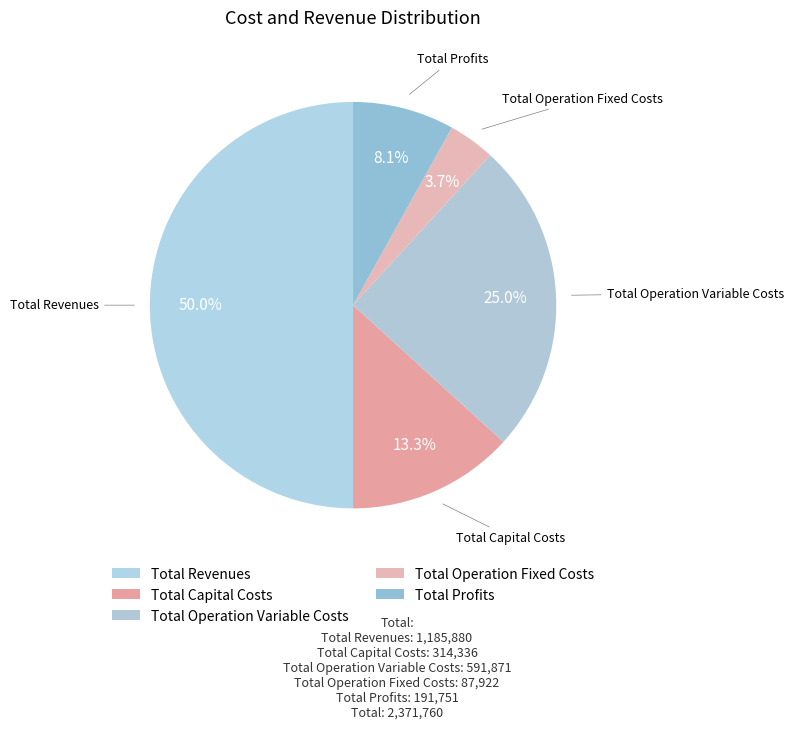

To the nearest percent, what portion does Total Operation Variable Costs represent?

25%